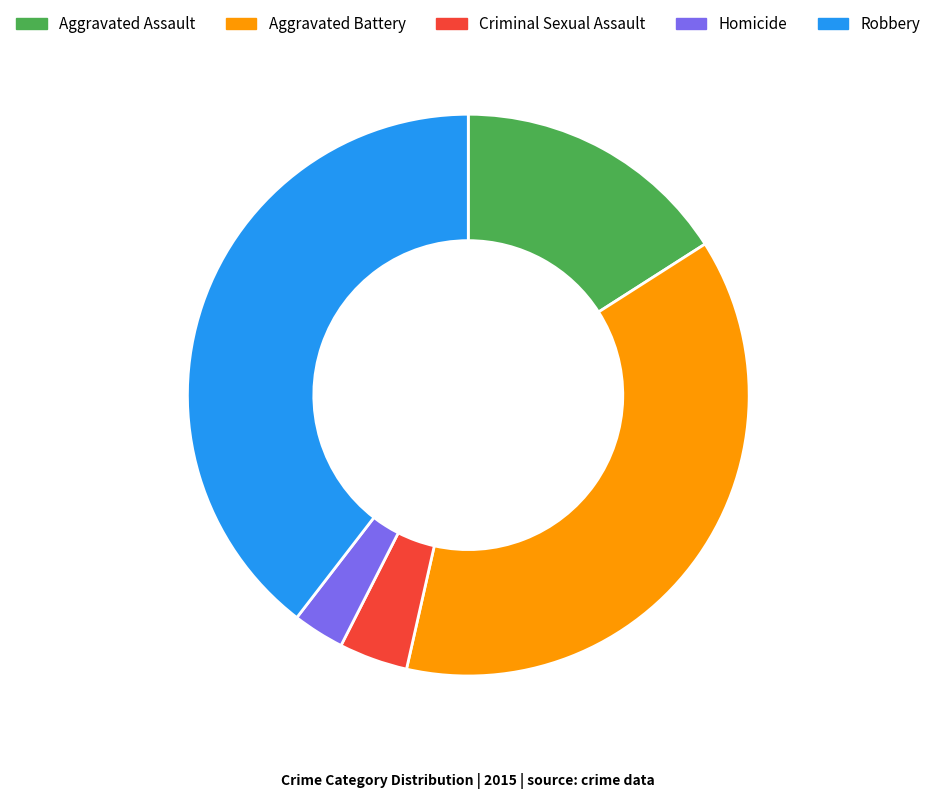

Rank the categories by value from lowest to highest.

Homicide, Criminal Sexual Assault, Aggravated Assault, Aggravated Battery, Robbery